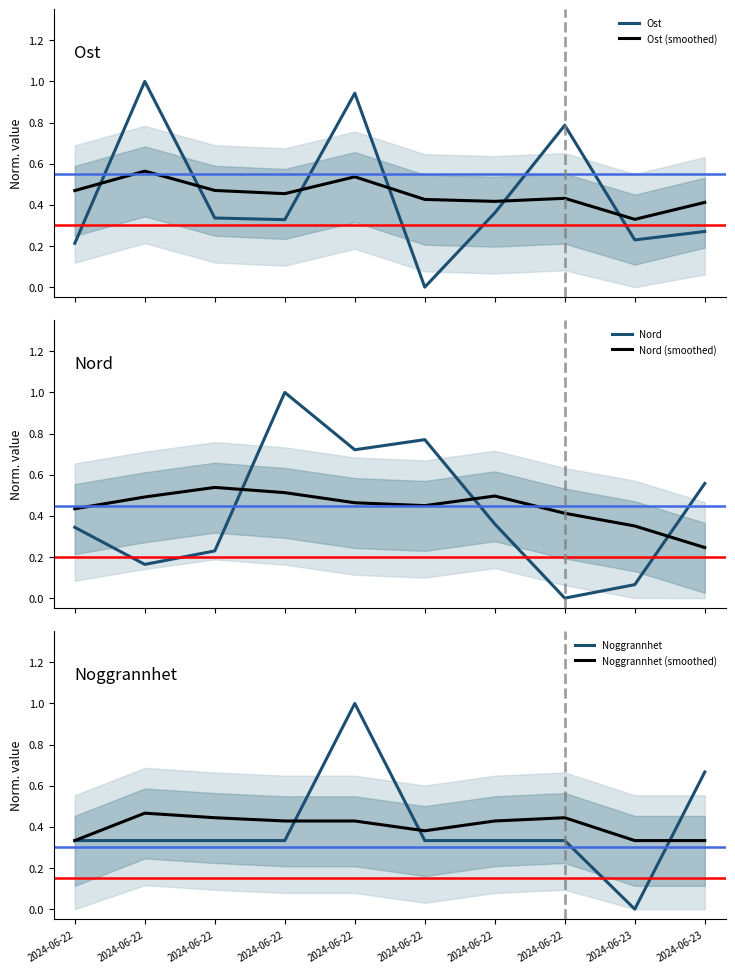

Where is the first local minimum for Nord?

2024-06-22